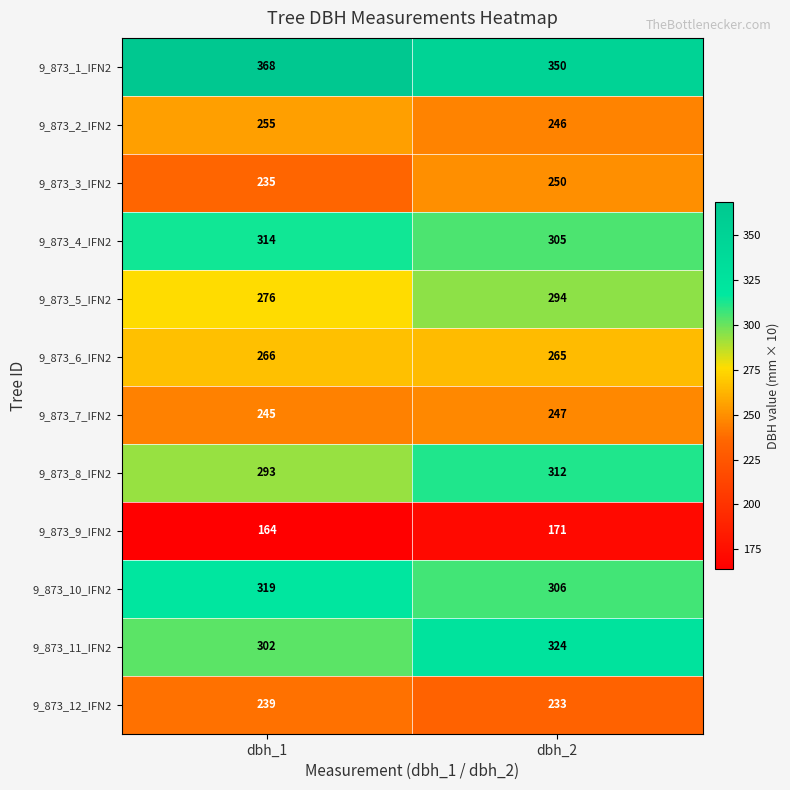

What is the total value across all series at dbh_2?

3303